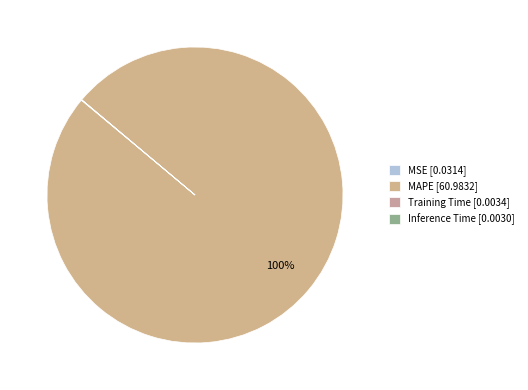

Count the number of slices in the pie.

4